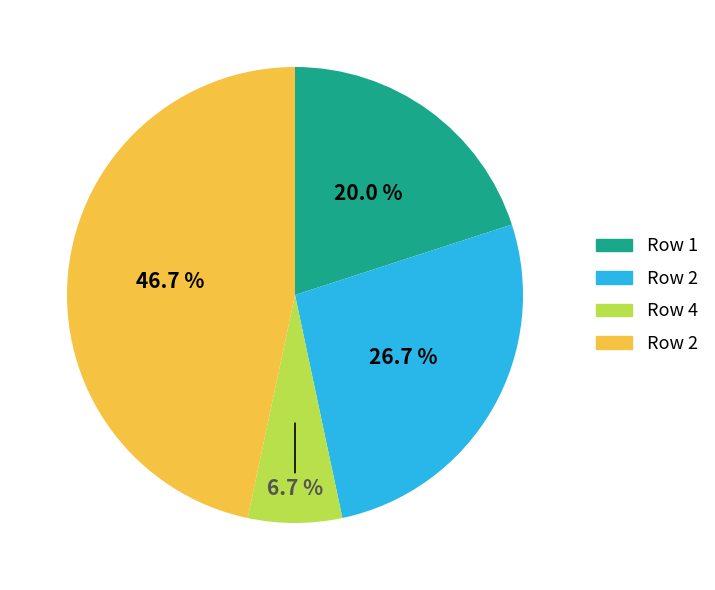

Is there any slice that represents more than half of the pie?

No